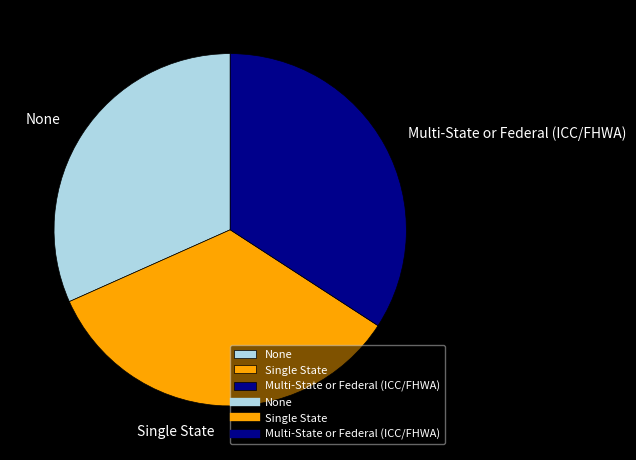

Is Single State the majority of the pie?

No